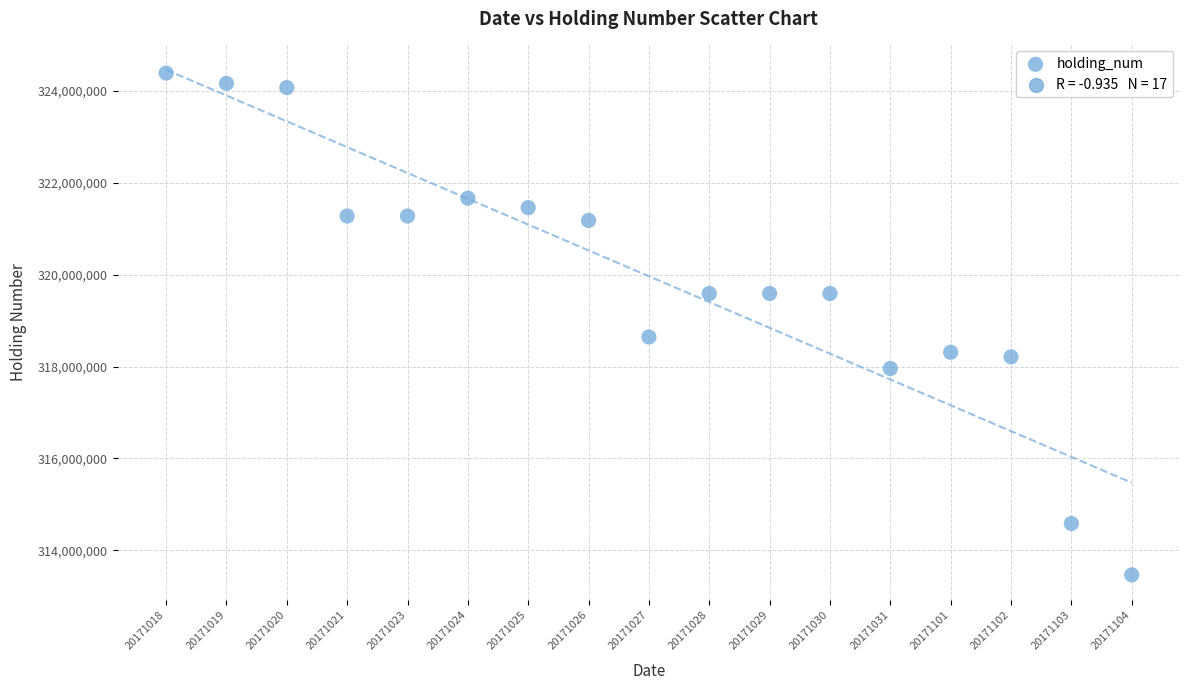

What Y value in the scatter plot is closest to 318924238?

318642238